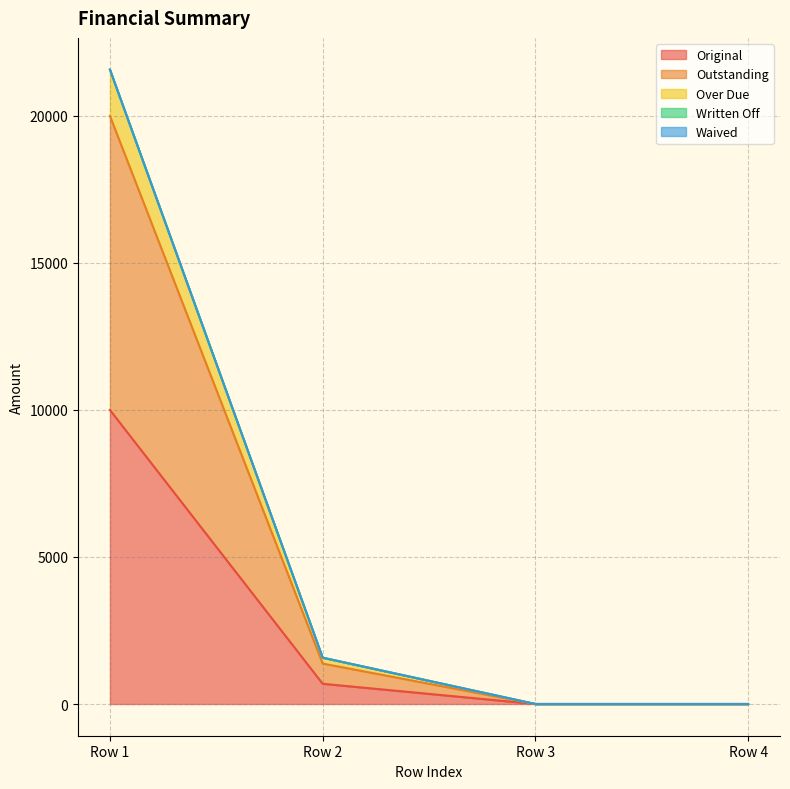

True or false: Original and Over Due cross at least once.

False